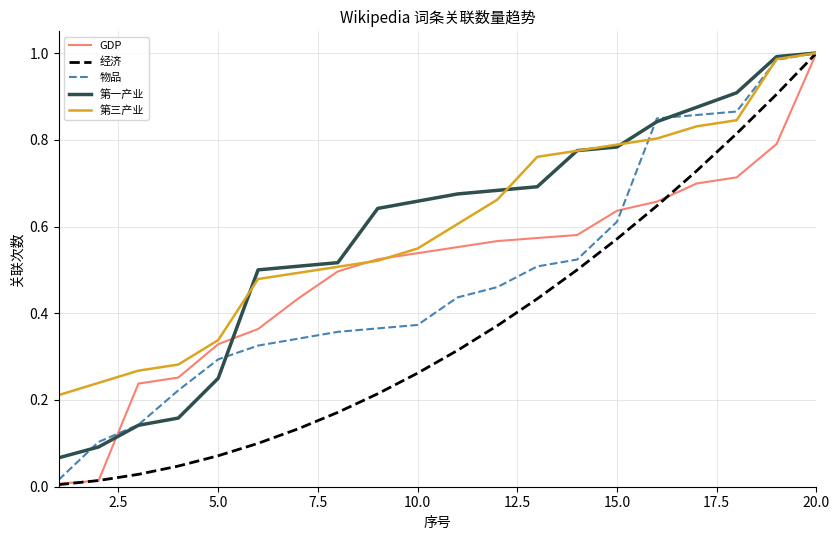

At which category is the sum across all series the highest?

20.0